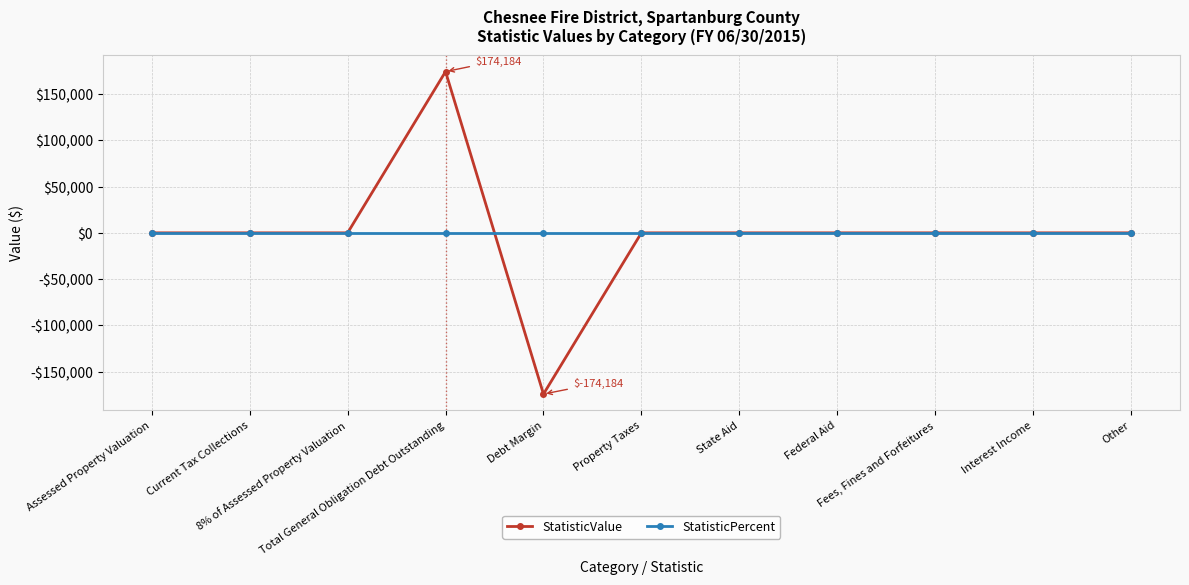

Which series changed the most between Current Tax Collections and Other?

StatisticValue